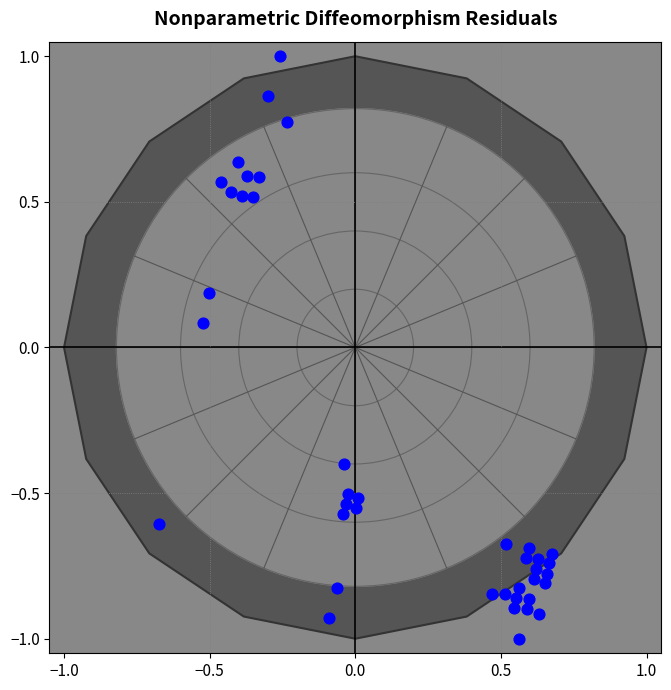

What is the range of Y values (max minus min)?

2.0